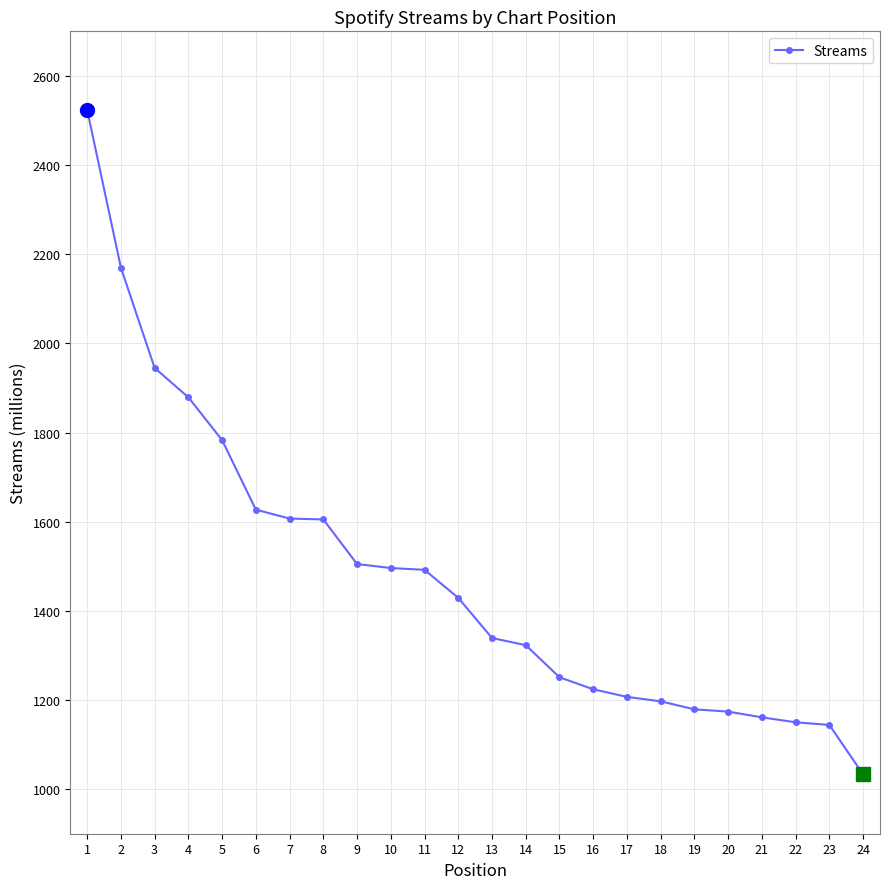

What is the greatest value displayed?

2524